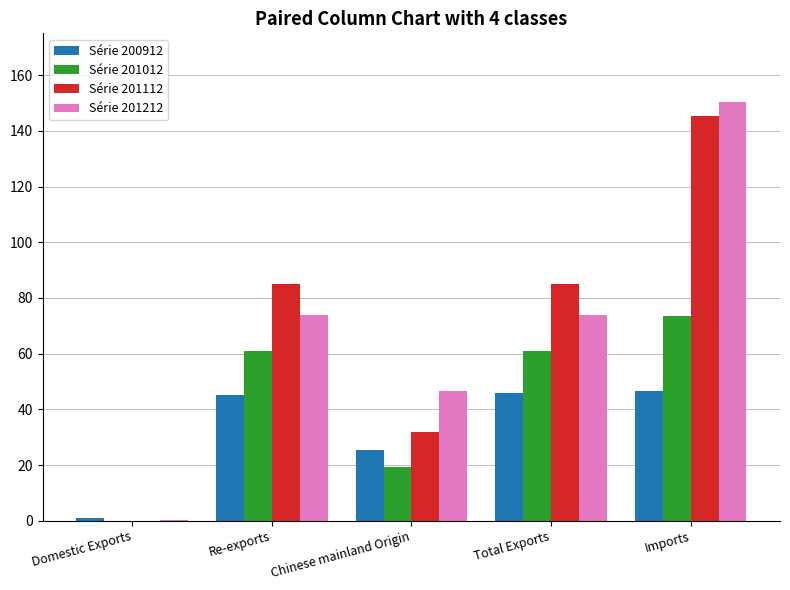

At which category is the sum across all series the highest?

Imports